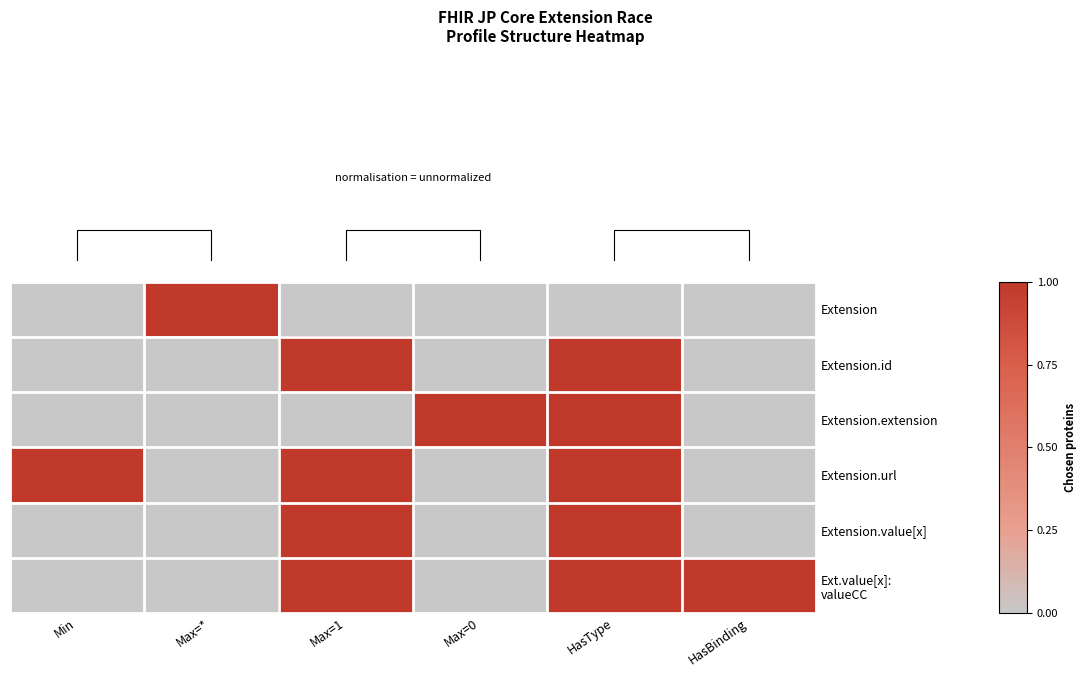

How many series are shown in this chart?

6